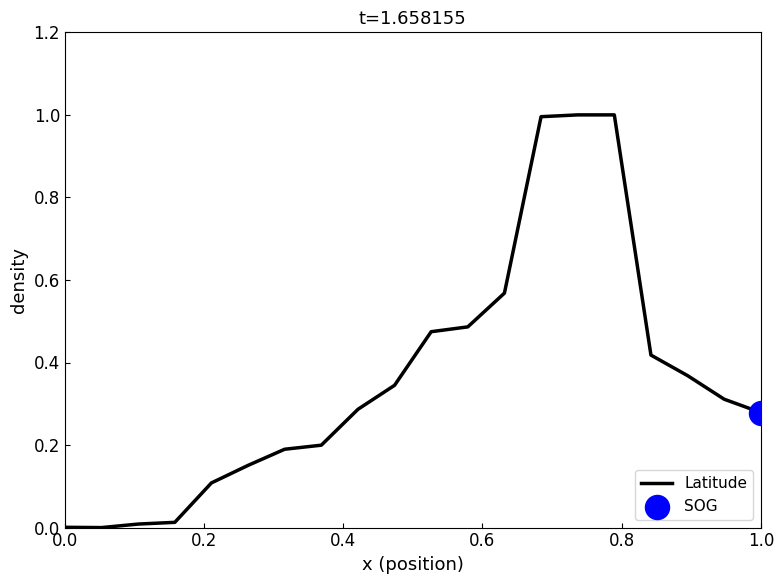

What is the greatest value displayed?

1.0